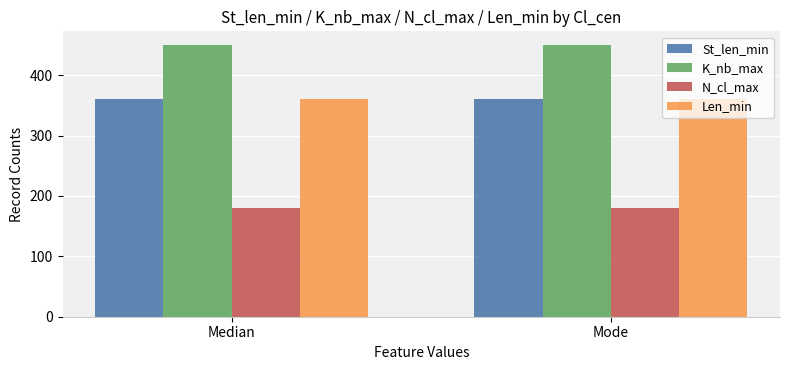

Is the value of N_cl_max at Mode greater than the value of Len_min at Mode?

No